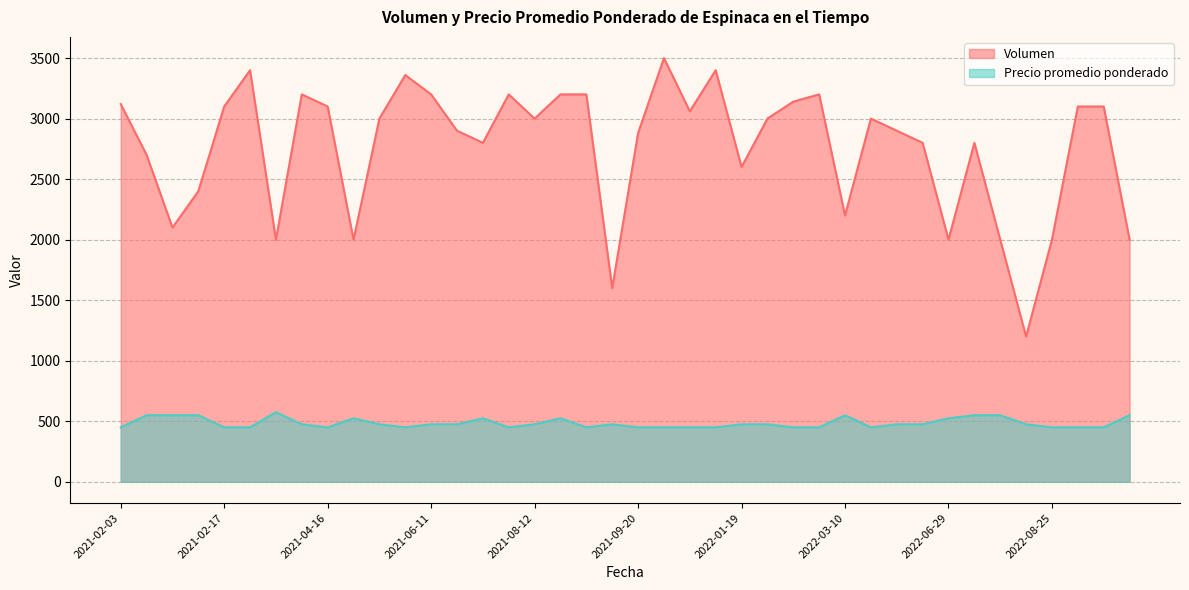

What is the difference between the maximum and second lowest values in the Precio promedio ponderado series?

125